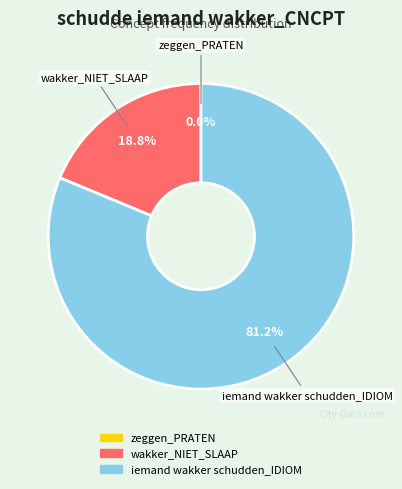

Which category has the smallest portion of the pie?

zeggen_PRATEN